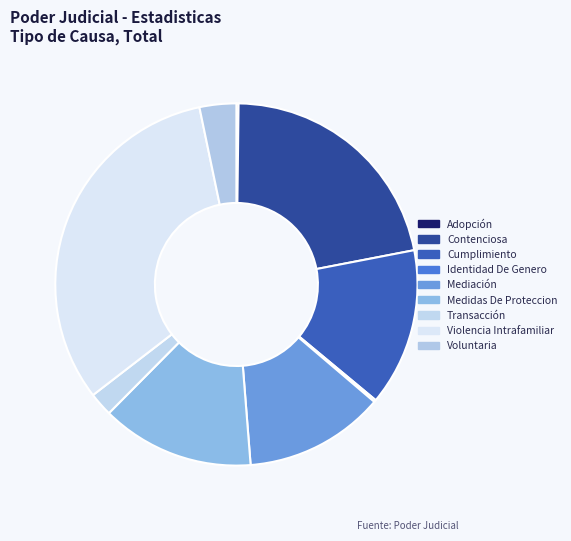

Is it true that Voluntaria is 1% of the pie?

False